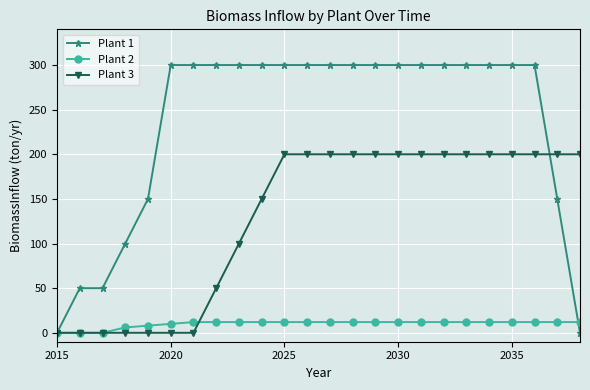

Rank the series by their average value, from lowest to highest.

Plant 2, Plant 3, Plant 1